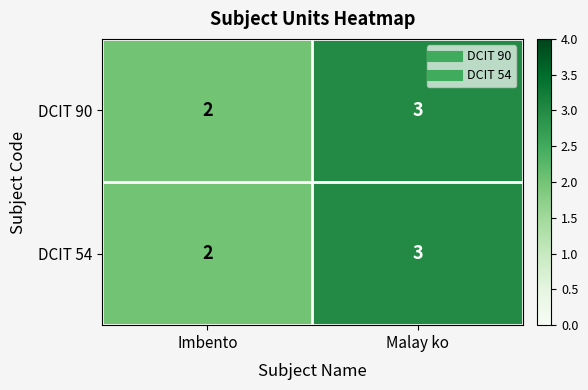

The value of DCIT 54 at Imbento is 2. True or false?

True